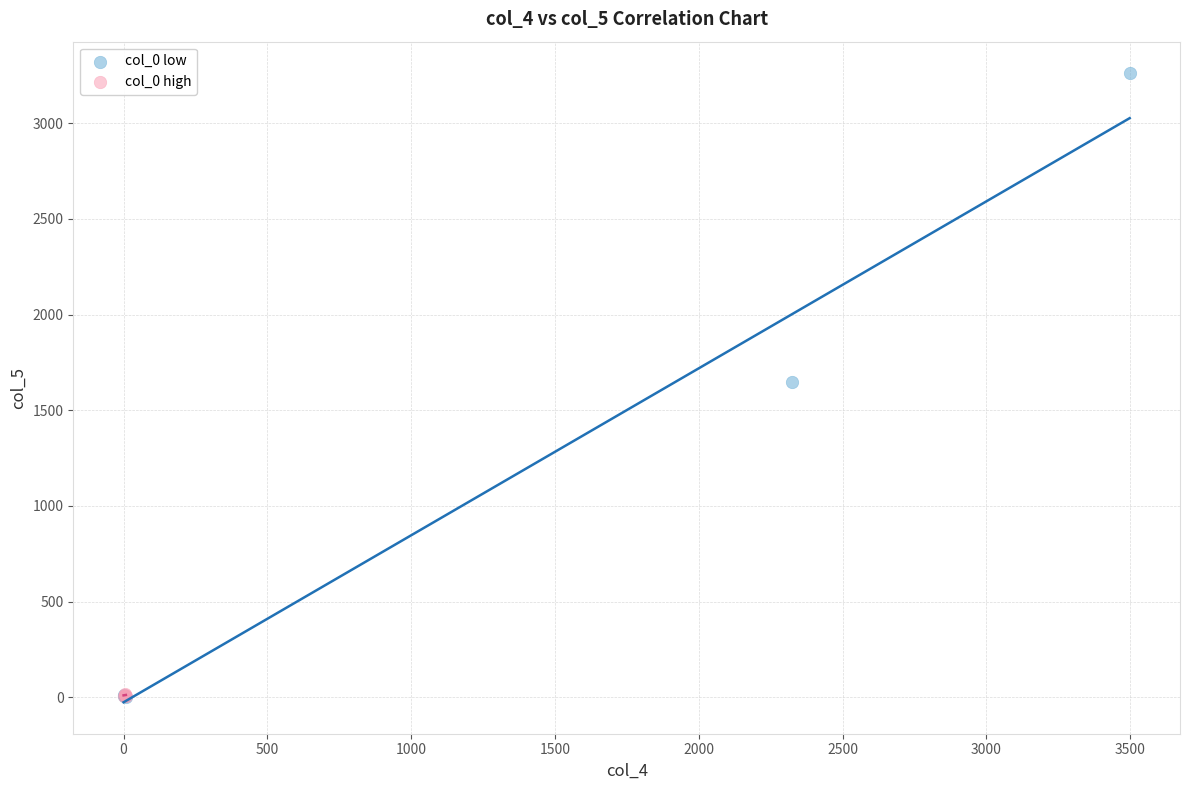

Which series has the largest Y range (max minus min)?

col_0 low